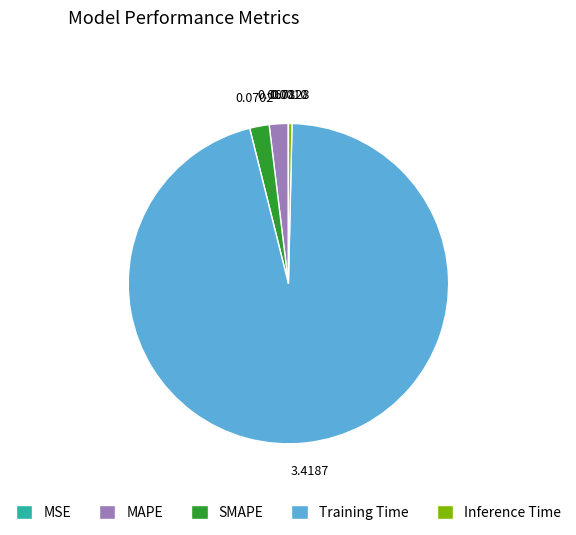

Does Training Time account for over 50% of the chart?

Yes